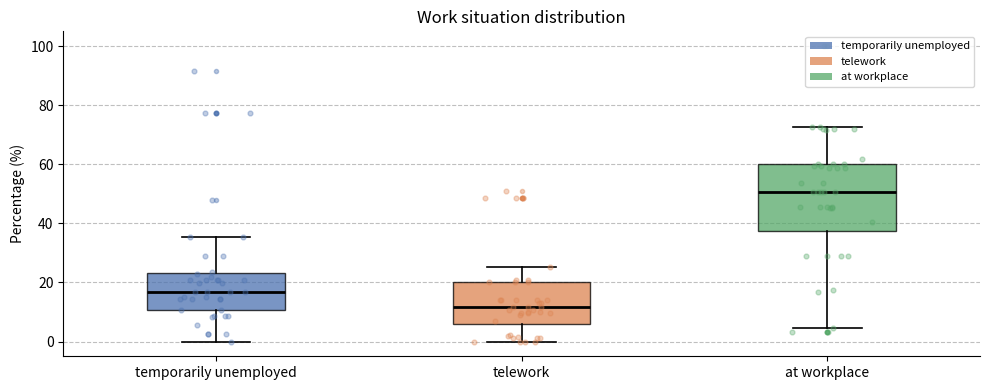

Reading left to right, read every box against the y-axis: the position of its median line, the range the box covers, and the ends of its whiskers. The values are not printed on the chart, so give them approximately, as read against the axis.

temporarily unemployed: median 16, box 10 to 24, whiskers 0 to 36
telework: median 12, box 6 to 20, whiskers 0 to 26
at workplace: median 50, box 38 to 60, whiskers 4 to 72